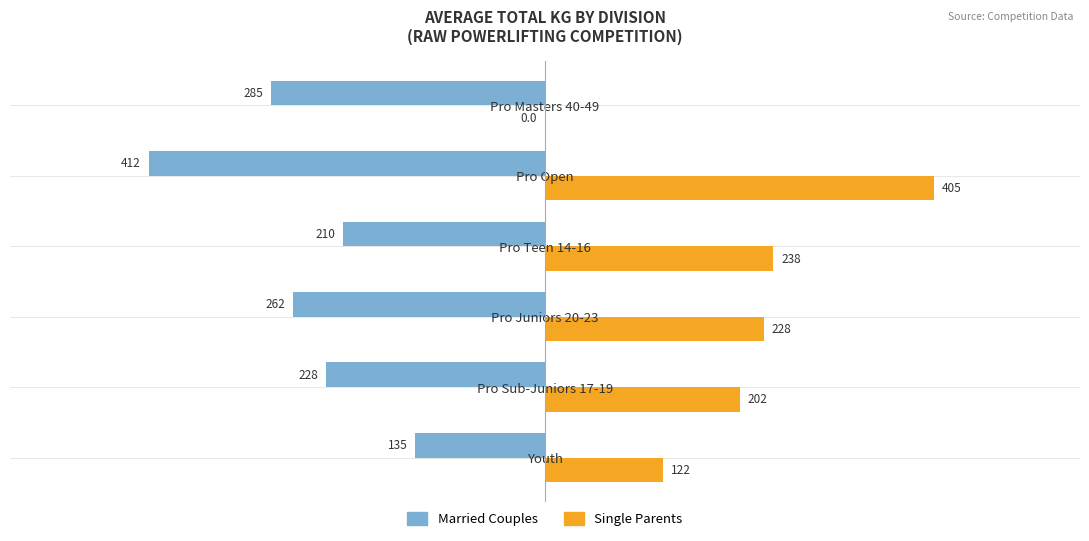

Where is Single Parents nearest to the value 202?

Pro Sub-Juniors 17-19